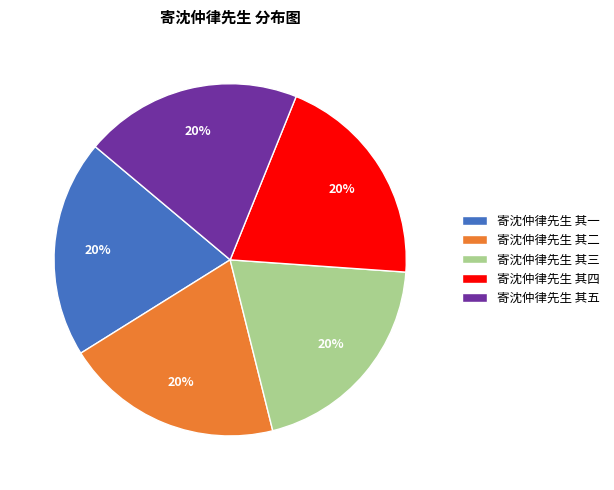

Is there any slice that represents more than half of the pie?

No